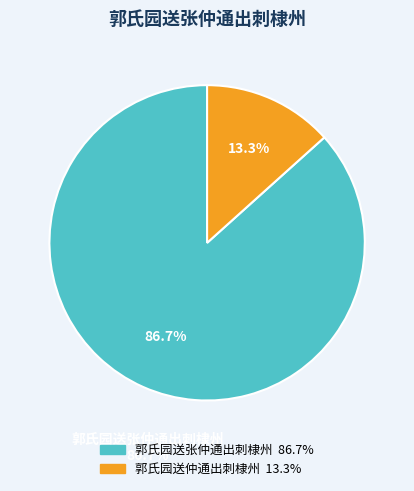

Is there a majority slice in this chart?

Yes